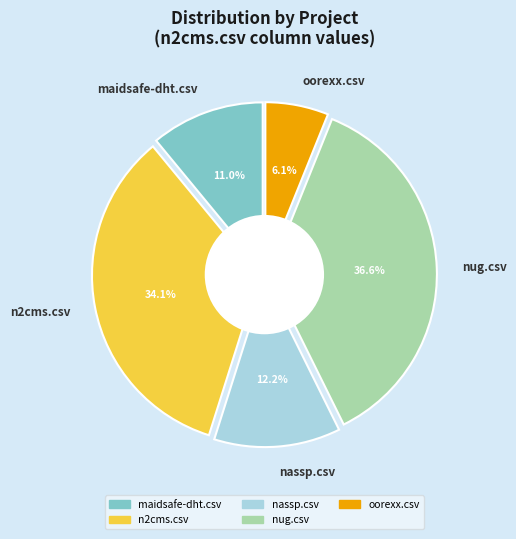

To the nearest percent, what is the combined percentage of nassp.csv and oorexx.csv?

18%